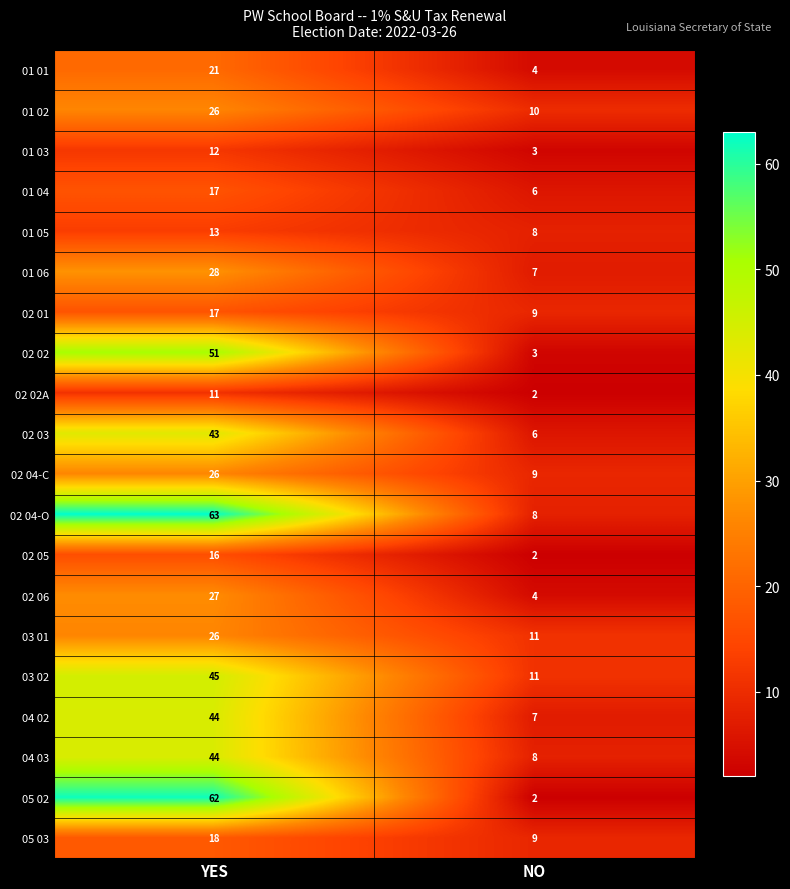

What is the highest value of the 01 04 series?

17